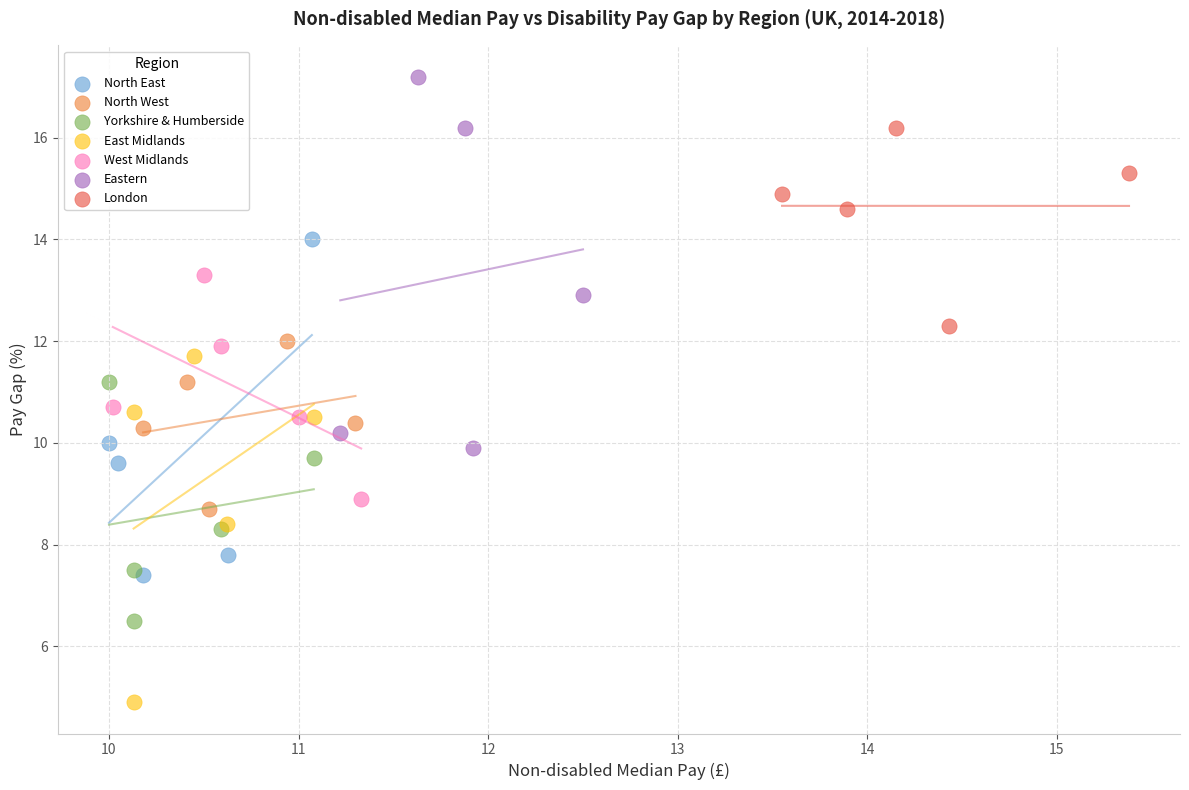

What are all the series names shown in the legend?

North East, North West, Yorkshire & Humberside, East Midlands, West Midlands, Eastern, London